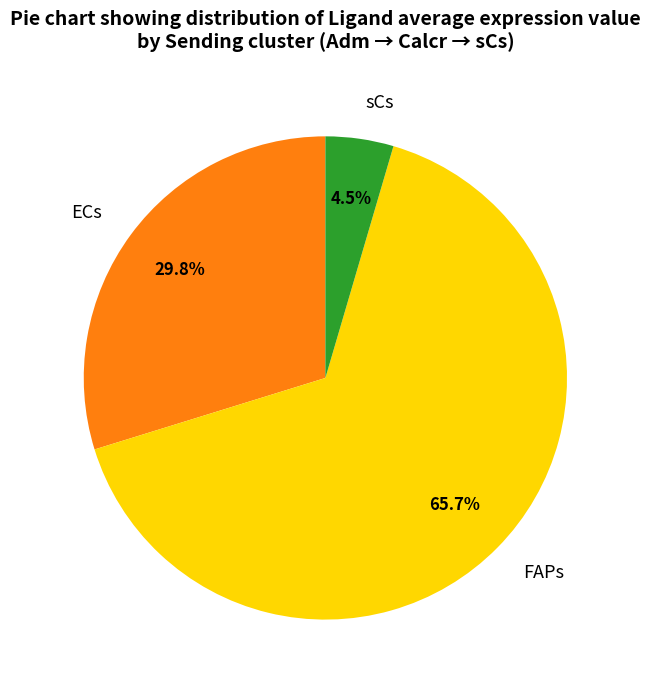

Which category accounts for the majority?

FAPs